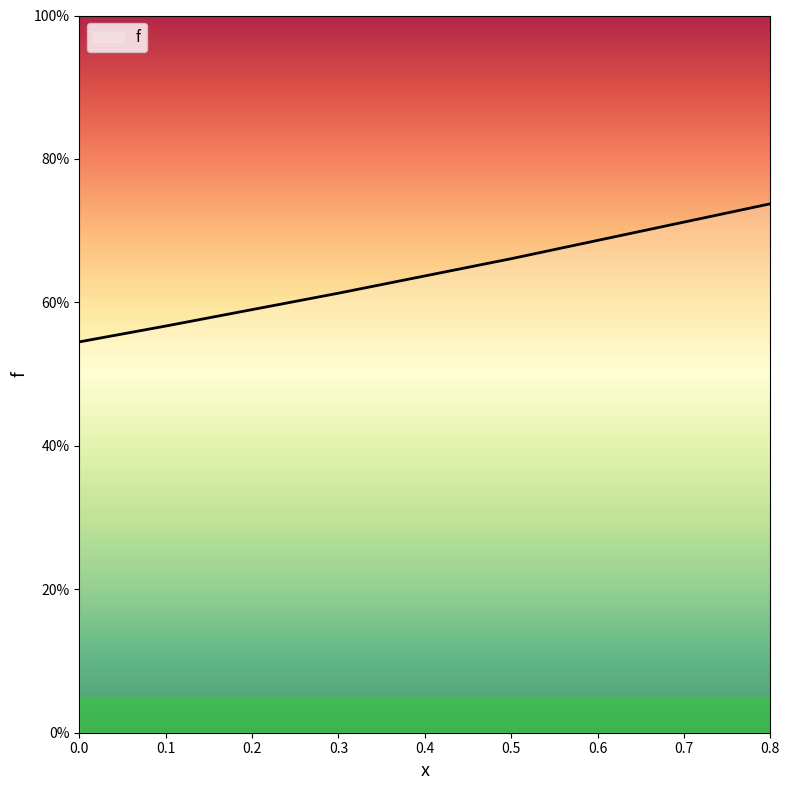

Rank the categories by value from highest to lowest.

0.8, 0.5, 0.3, 0.1, 0.0